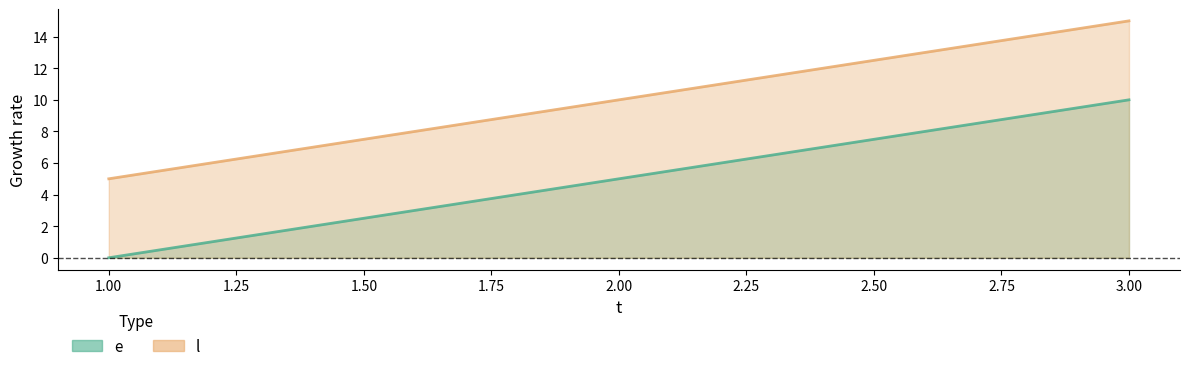

How many lines are shown in the chart?

2